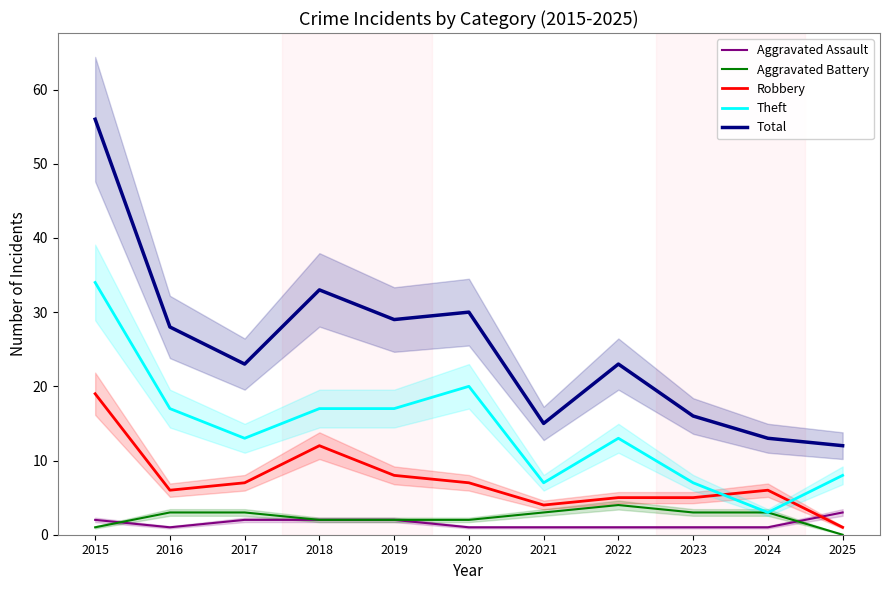

True or false: Aggravated Assault and Aggravated Battery cross at least once.

True